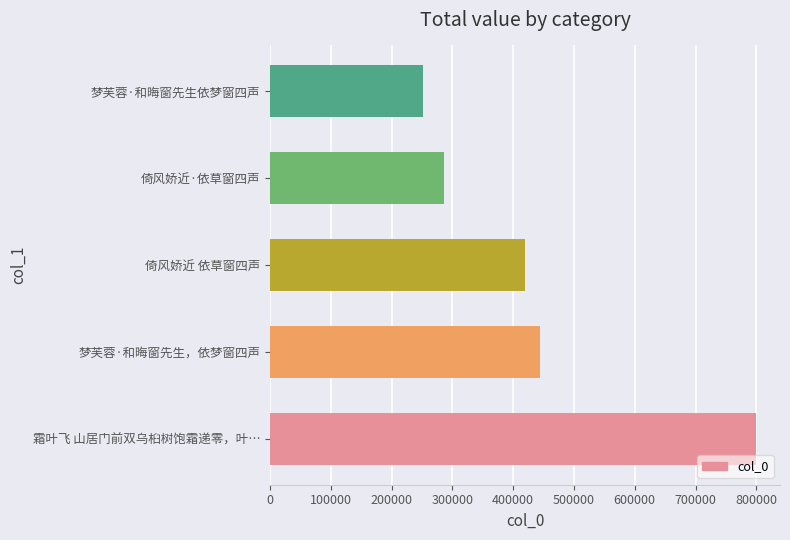

The chart shows a value of 111621 at 倚风娇近 依草窗四声. True or false?

False